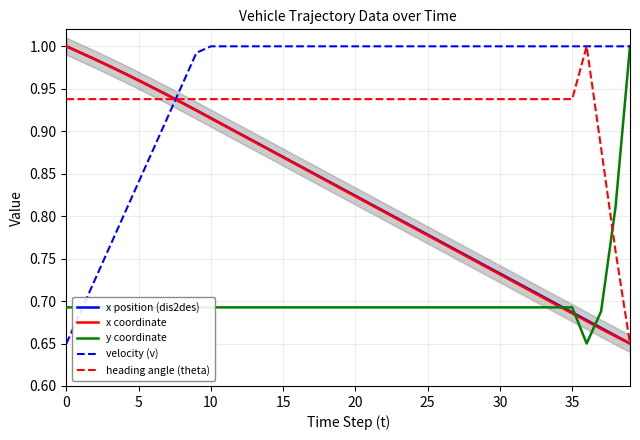

Reading left to right, list all the values displayed in this chart.

x position (dis2des): 1.0	1.0	1.0	1.0	1.0	1.0	1.0	0.9	0.9	0.9	0.9	0.9	0.9	0.9	0.9	0.9	0.9	0.9	0.8	0.8	0.8	0.8	0.8	0.8	0.8	0.8	0.8	0.8	0.8	0.7	0.7	0.7	0.7	0.7	0.7	0.7	0.7	0.7	0.7	0.7
x coordinate: 1.0	1.0	1.0	1.0	1.0	1.0	1.0	0.9	0.9	0.9	0.9	0.9	0.9	0.9	0.9	0.9	0.9	0.9	0.8	0.8	0.8	0.8	0.8	0.8	0.8	0.8	0.8	0.8	0.7	0.7	0.7	0.7	0.7	0.7	0.7	0.7	0.7	0.7	0.7	0.7
y coordinate: 0.7	0.7	0.7	0.7	0.7	0.7	0.7	0.7	0.7	0.7	0.7	0.7	0.7	0.7	0.7	0.7	0.7	0.7	0.7	0.7	0.7	0.7	0.7	0.7	0.7	0.7	0.7	0.7	0.7	0.7	0.7	0.7	0.7	0.7	0.7	0.7	0.7	0.7	0.8	1.0
velocity (v): 0.7	0.7	0.7	0.8	0.8	0.8	0.9	0.9	1.0	1.0	1.0	1.0	1.0	1.0	1.0	1.0	1.0	1.0	1.0	1.0	1.0	1.0	1.0	1.0	1.0	1.0	1.0	1.0	1.0	1.0	1.0	1.0	1.0	1.0	1.0	1.0	1.0	1.0	1.0	1.0
heading angle (theta): 0.9	0.9	0.9	0.9	0.9	0.9	0.9	0.9	0.9	0.9	0.9	0.9	0.9	0.9	0.9	0.9	0.9	0.9	0.9	0.9	0.9	0.9	0.9	0.9	0.9	0.9	0.9	0.9	0.9	0.9	0.9	0.9	0.9	0.9	0.9	0.9	1.0	0.9	0.8	0.7